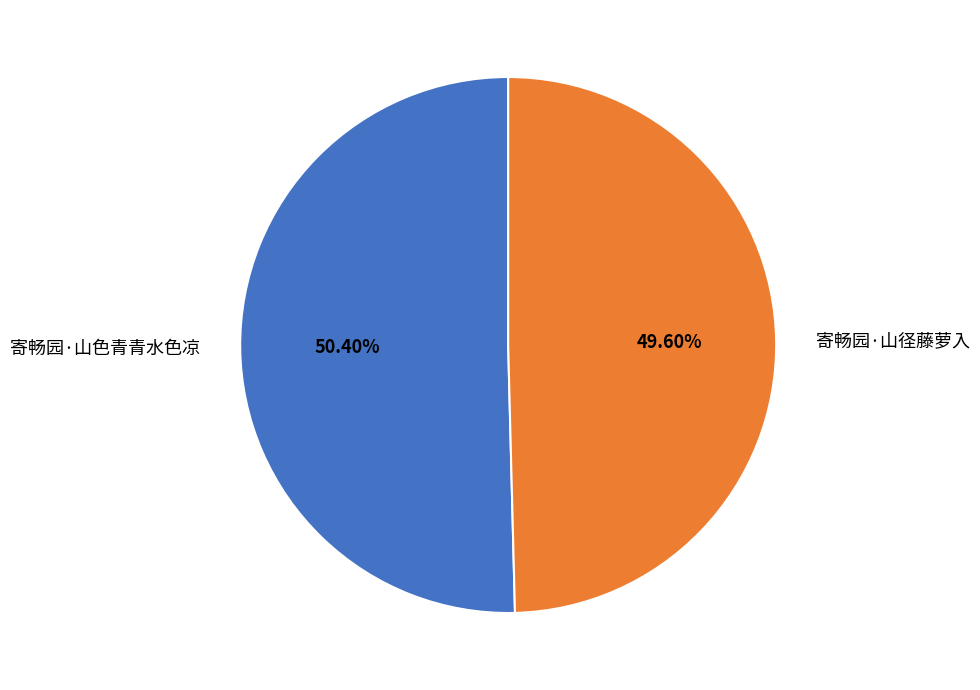

To the nearest percent, what is the difference between the largest and smallest slice percentages?

1%